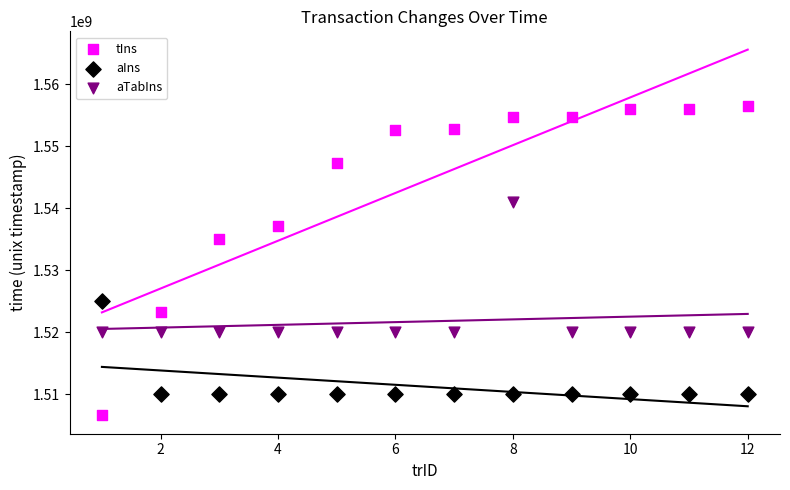

Which series contains the highest Y value?

tIns